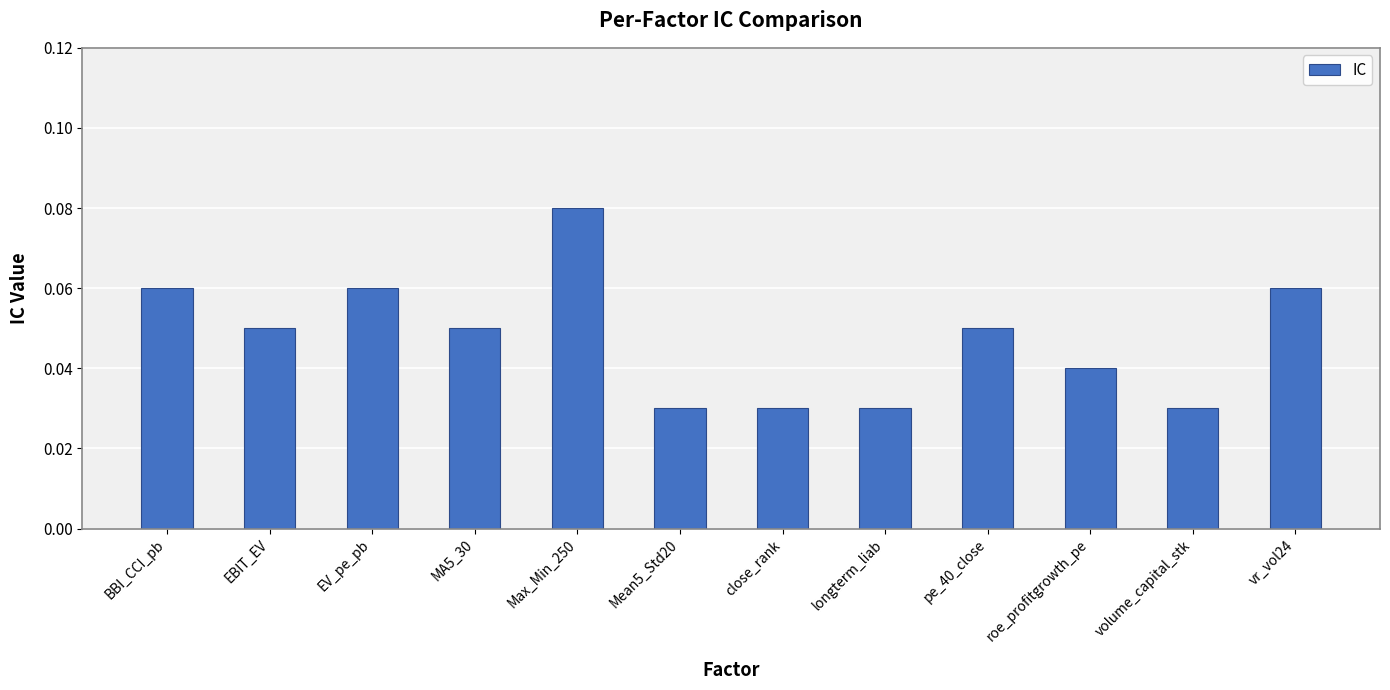

What is the sum of all values?

0.6